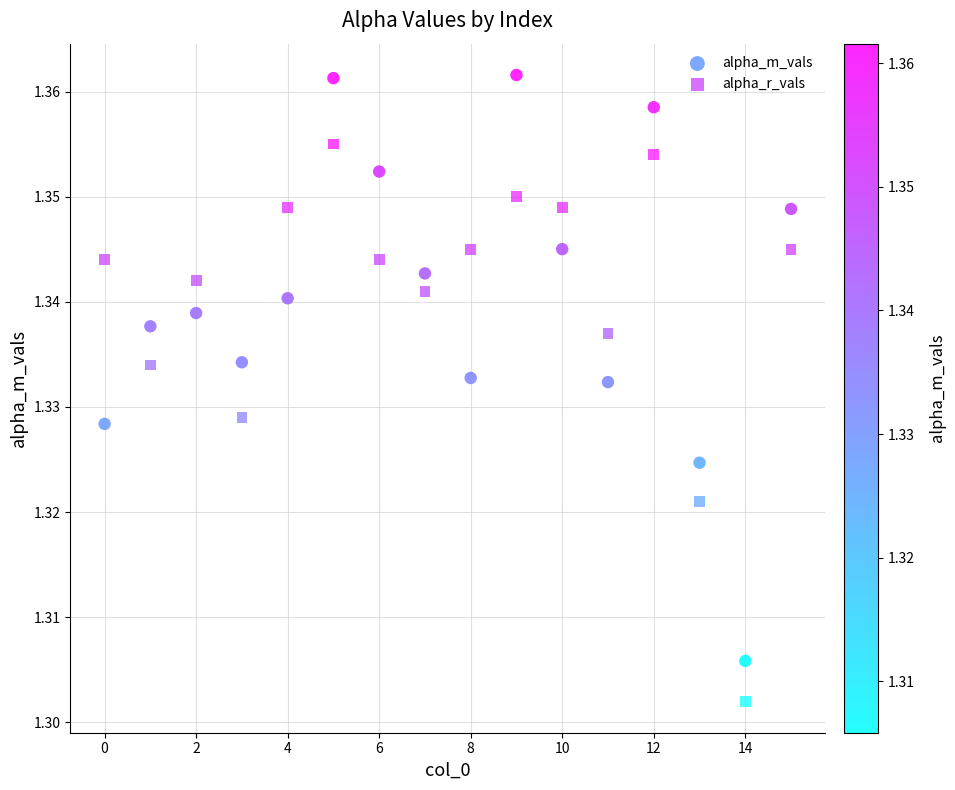

Which series contains the lowest Y value?

alpha_r_vals